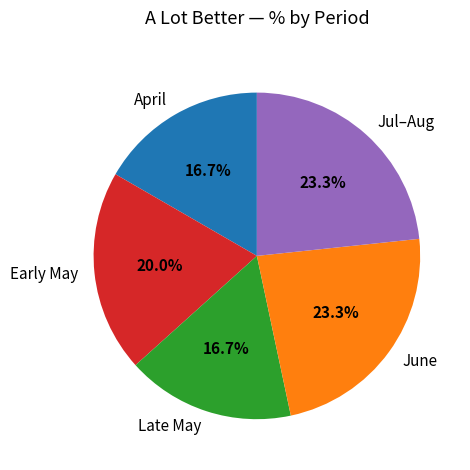

Does Jul–Aug represent more than half of the total?

No